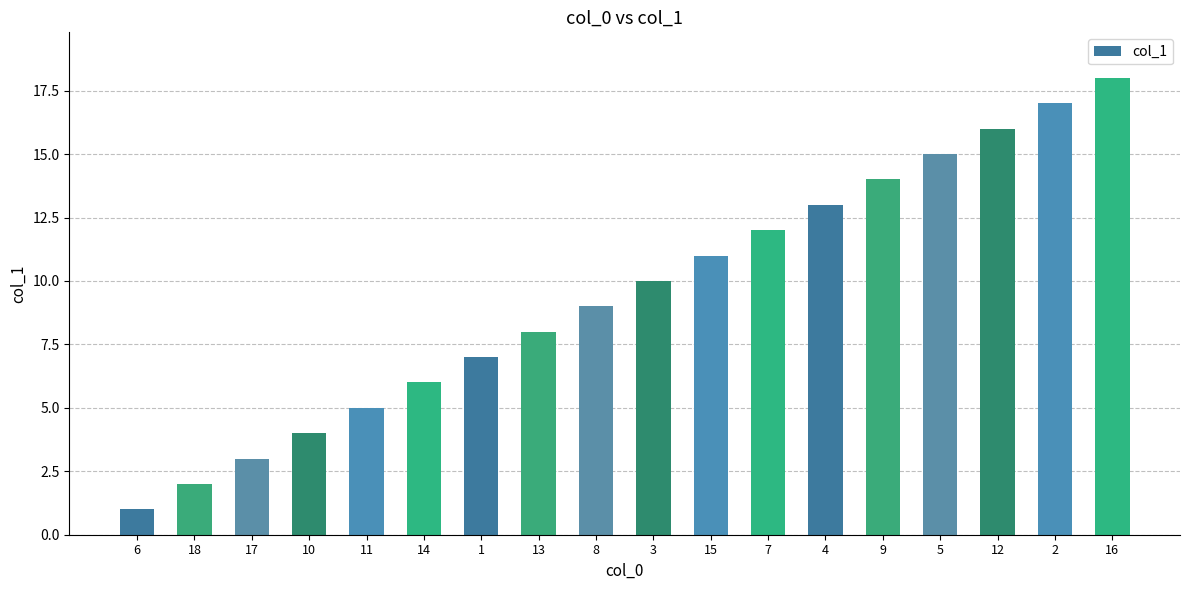

What is the minimum value shown in the chart?

1